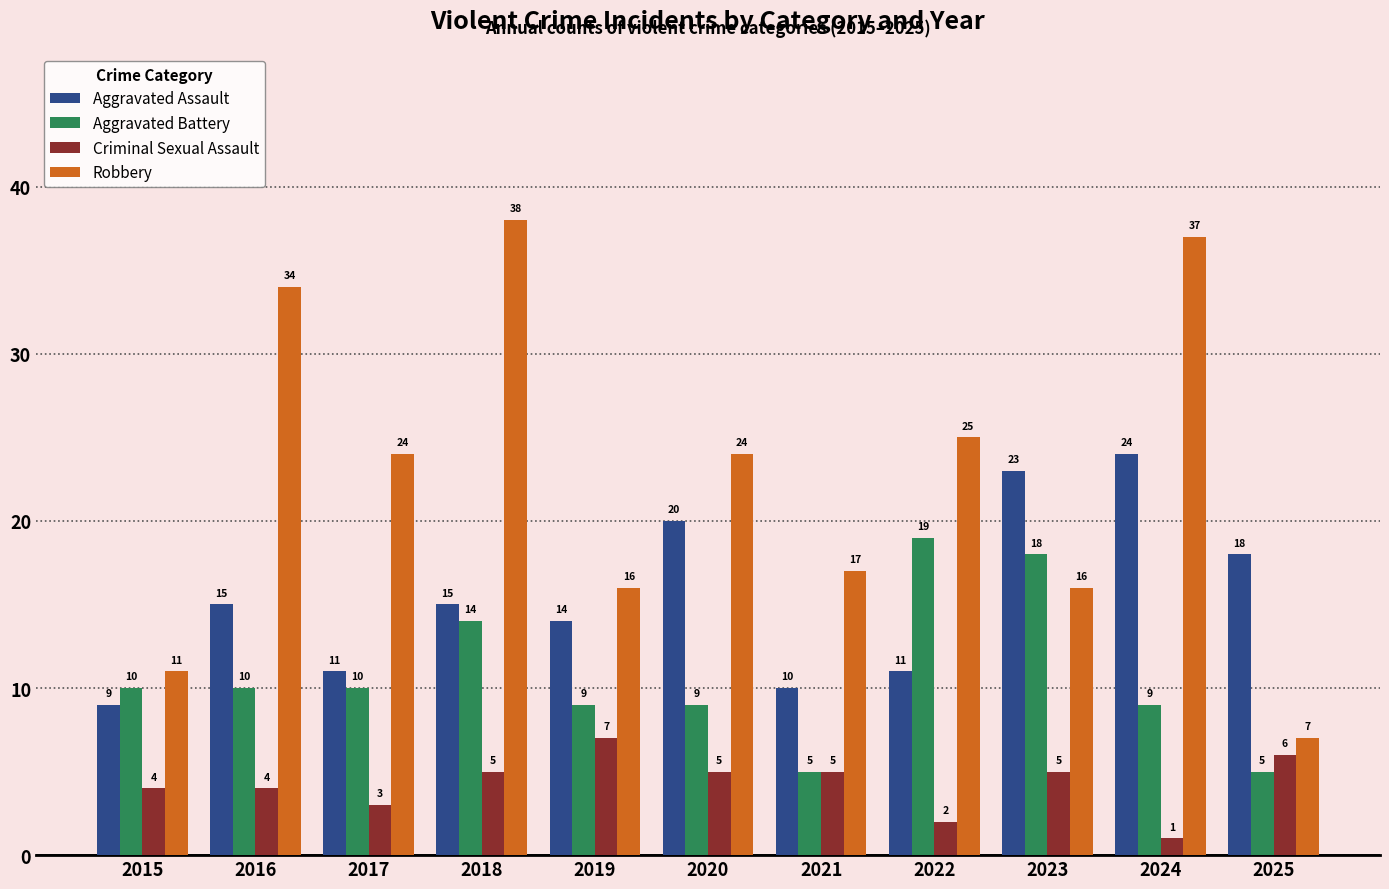

How many categories are shown in the chart?

11